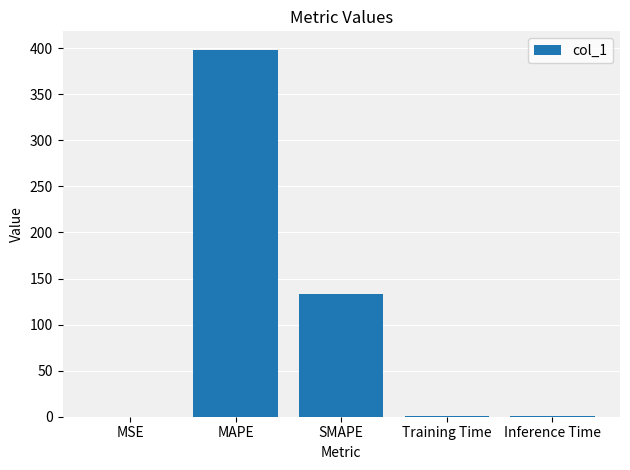

Does the chart contain stacked bars?

No